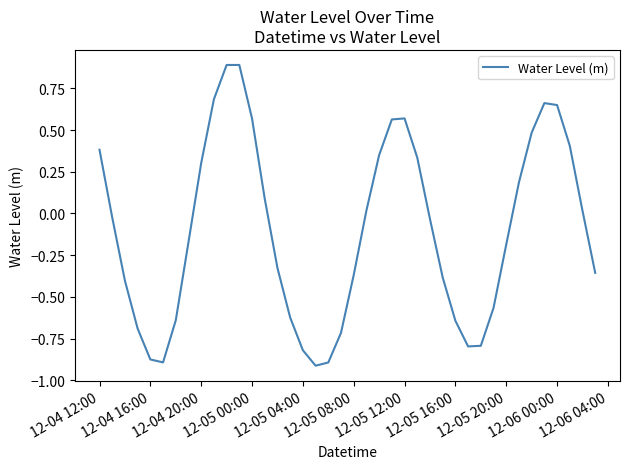

How many positive values are there?

18